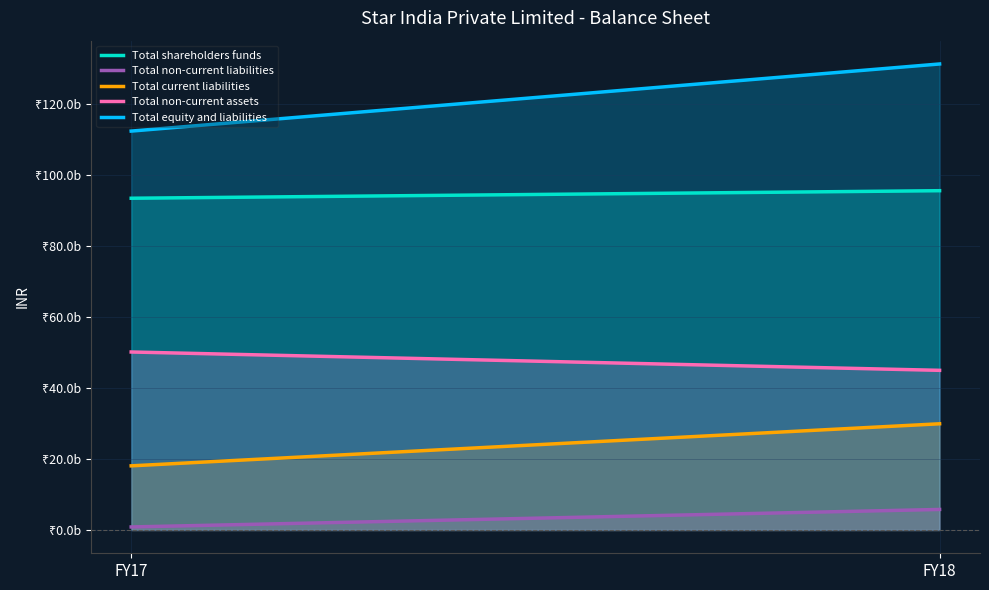

The value of Total shareholders funds at FY17 is 93375400000. True or false?

True